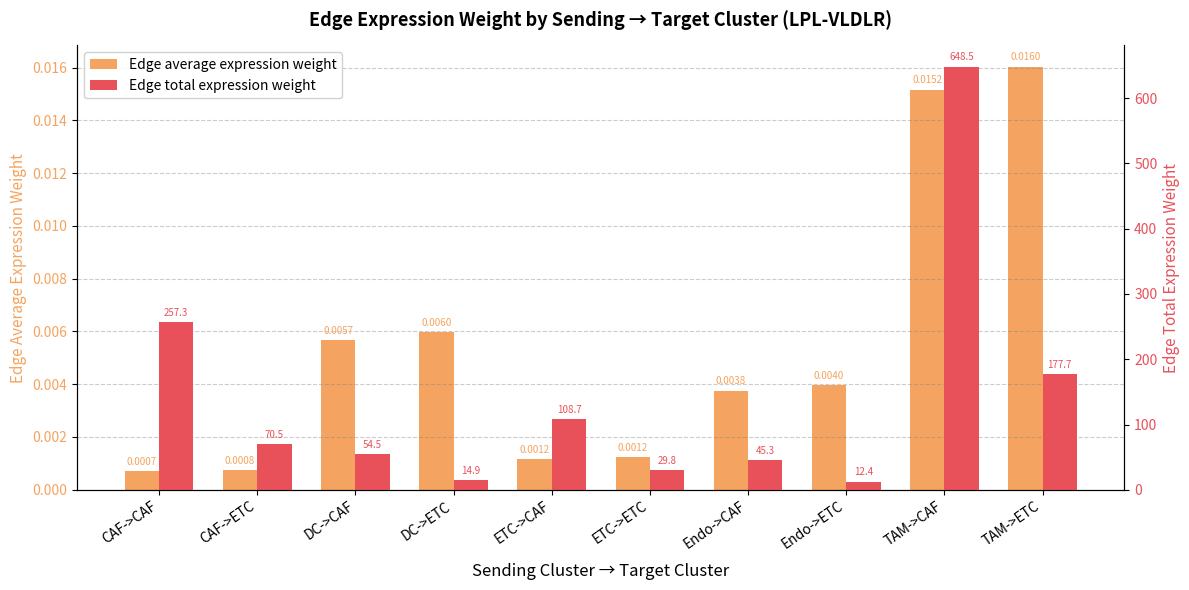

Rank the series by their average value, from highest to lowest.

Edge total expression weight, Edge average expression weight